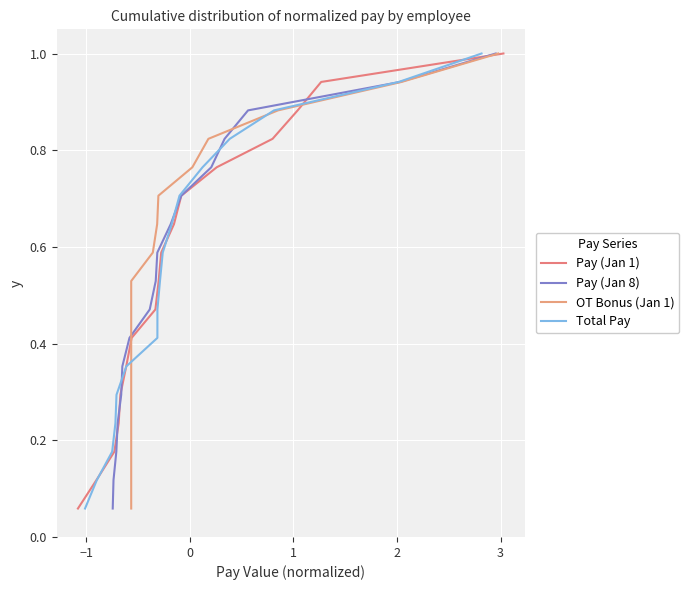

True or false: Total Pay has more than 2 interior local peaks.

False